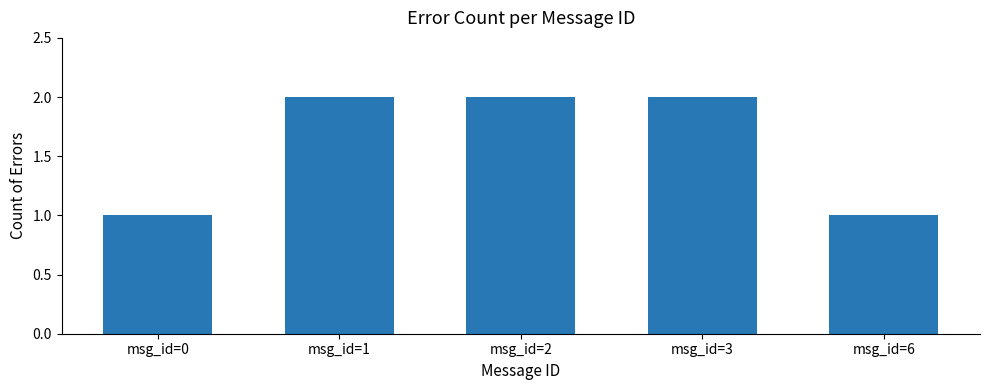

What is the ratio of the value at msg_id=6 to the value at msg_id=2?

0.5